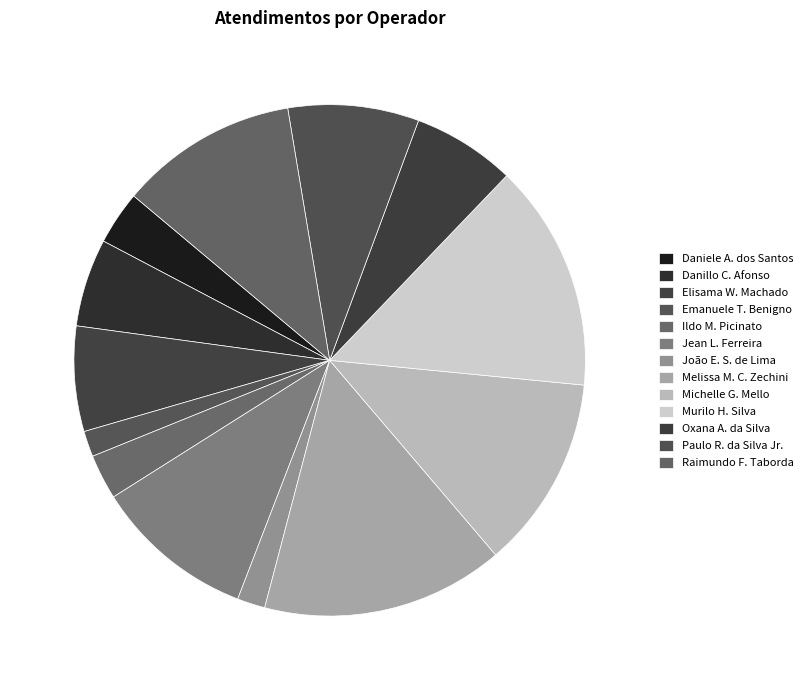

Which slice is the largest?

Melissa M. C. Zechini